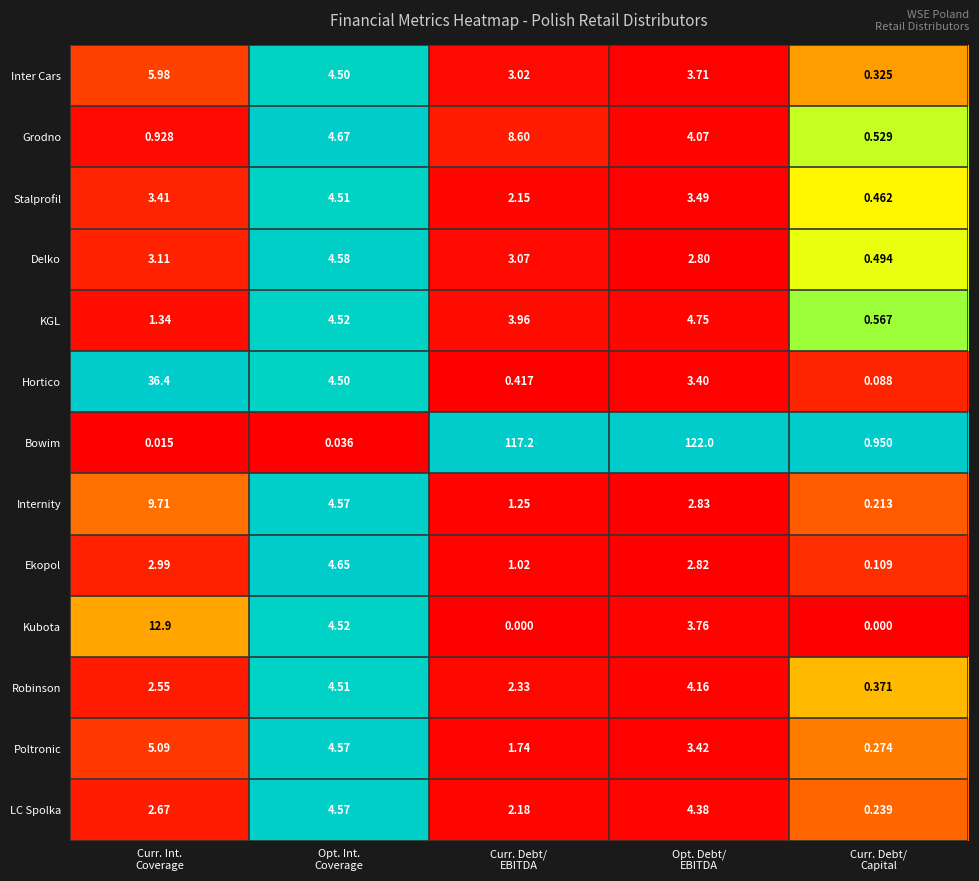

Which series has the largest range (max minus min)?

Bowim